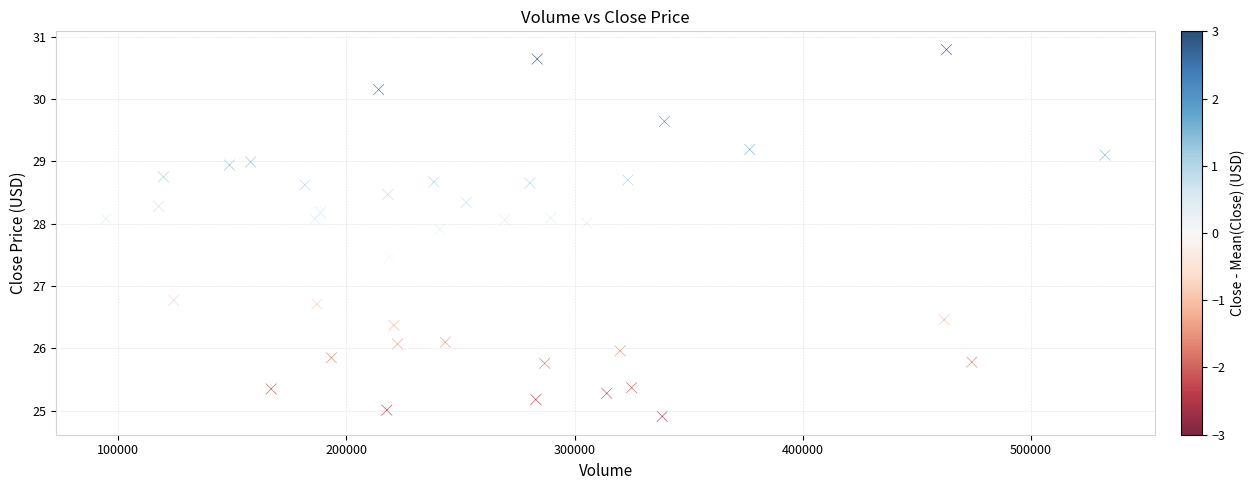

What is the range of X values (max minus min)?

437800.0